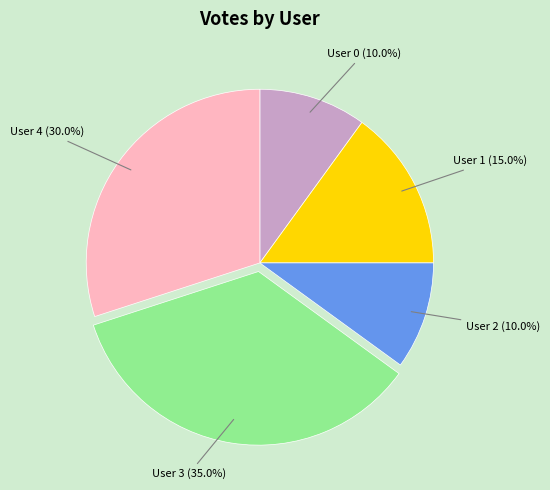

Approximately how many times larger is the value at User 2 compared to User 1?

0.7